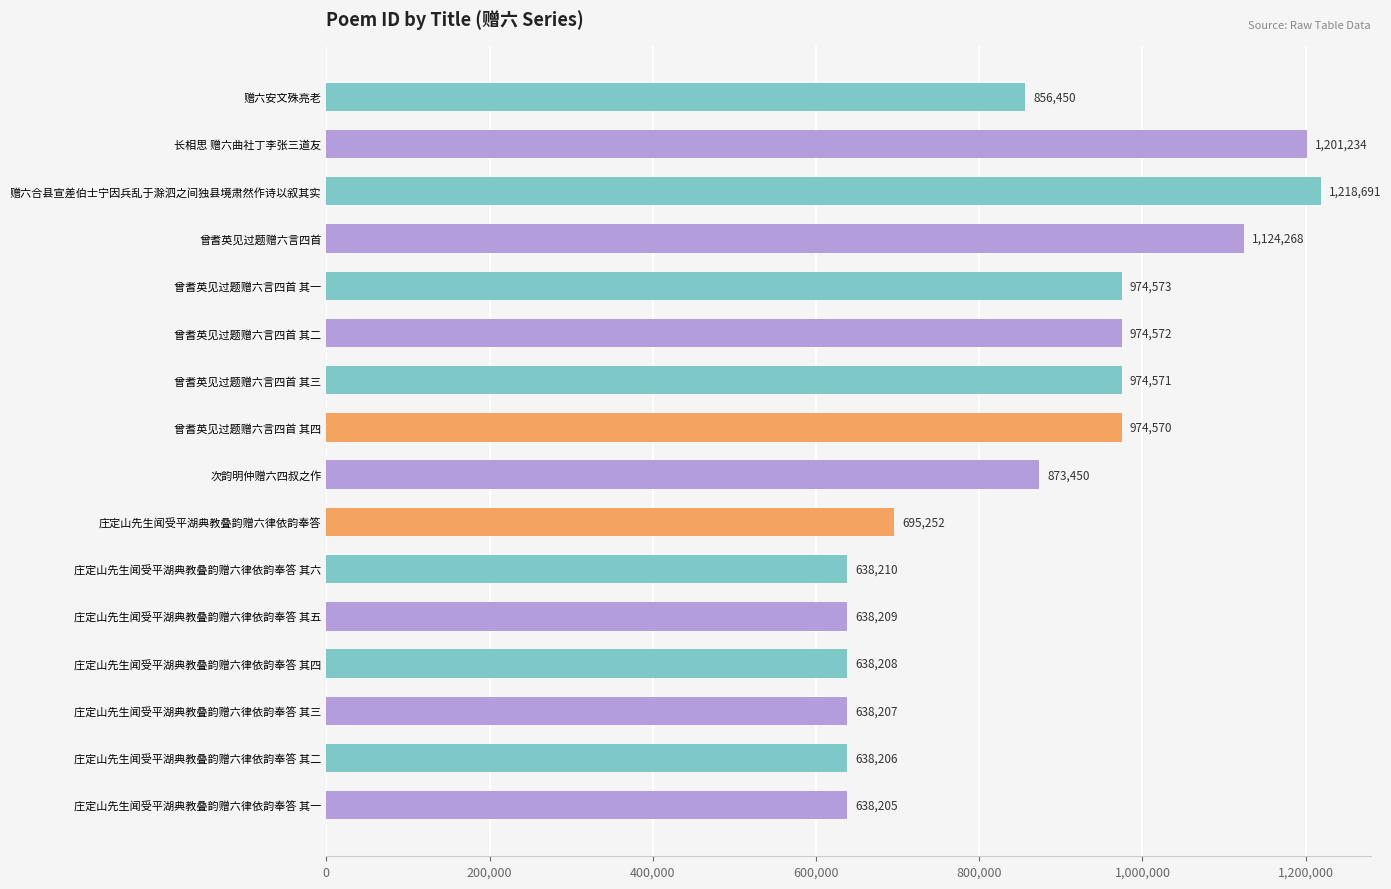

Reading top to bottom, what are all the values shown in this chart?

856450	1201234	1218691	1124268	974573	974572	974571	974570	873450	695252	638210	638209	638208	638207	638206	638205